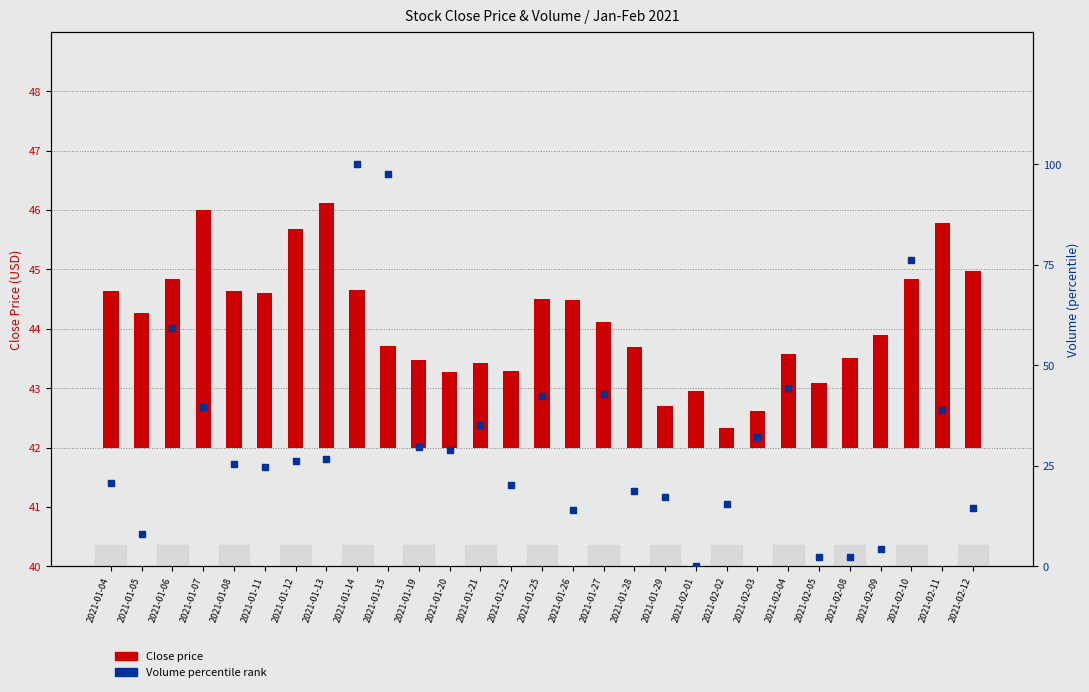

Which series contains the highest Y value?

Volume percentile